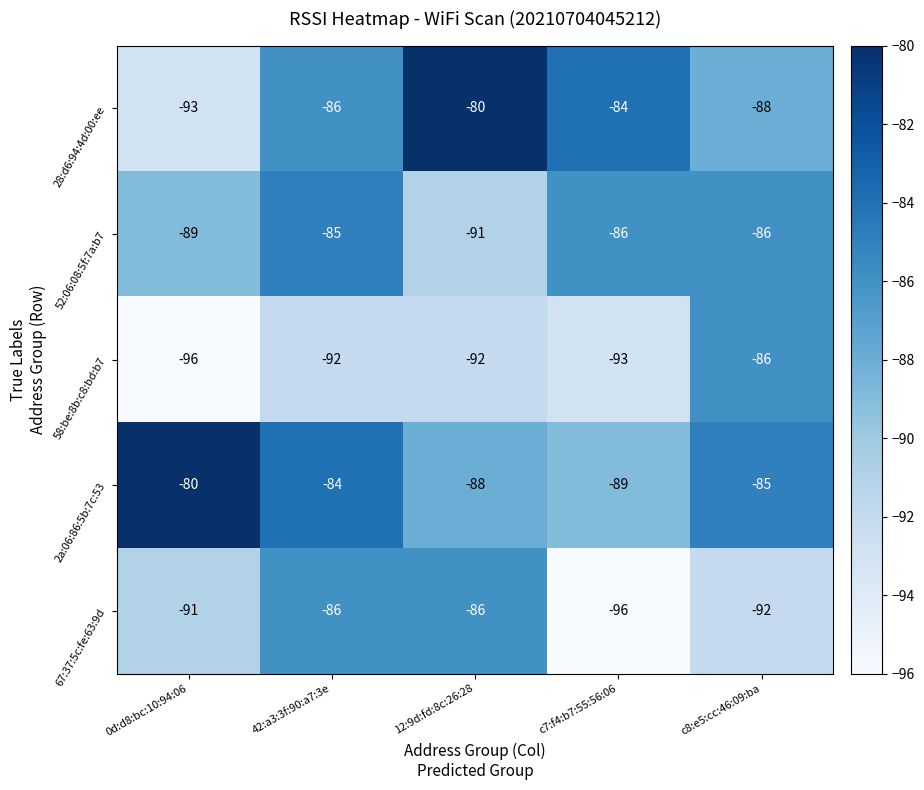

At how many categories does at least one series exceed -90?

5